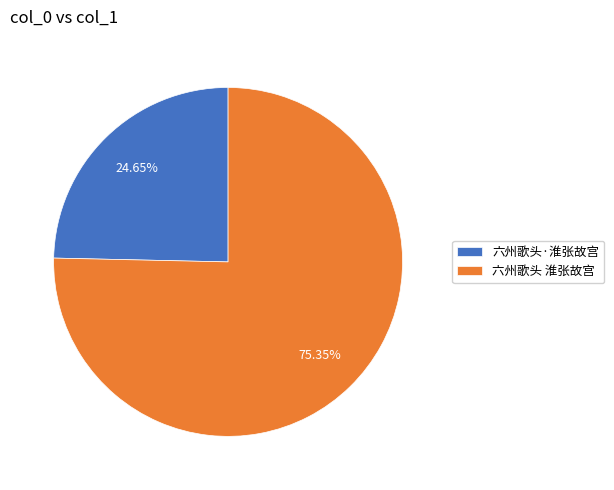

Does any single category account for the majority?

Yes